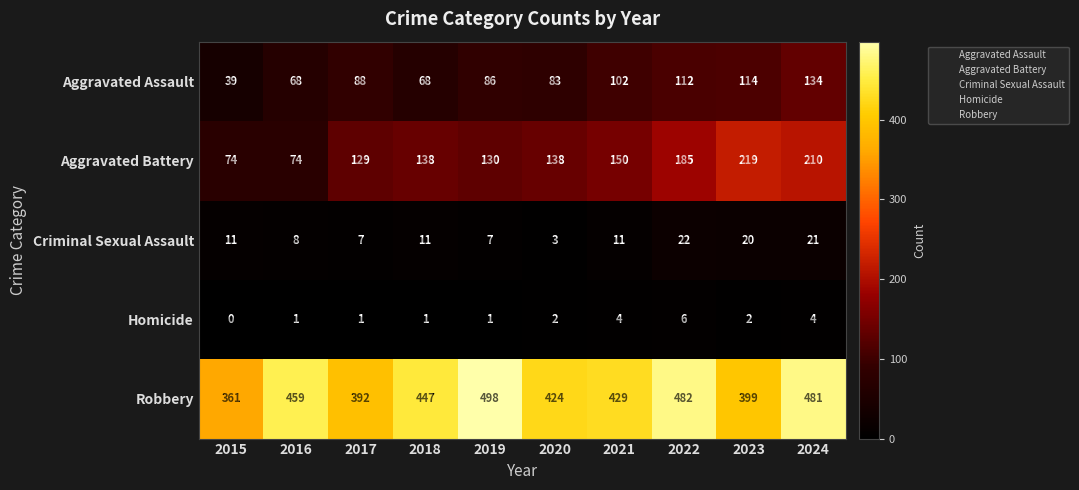

Read the Robbery value at 2021, to the nearest 10.

430